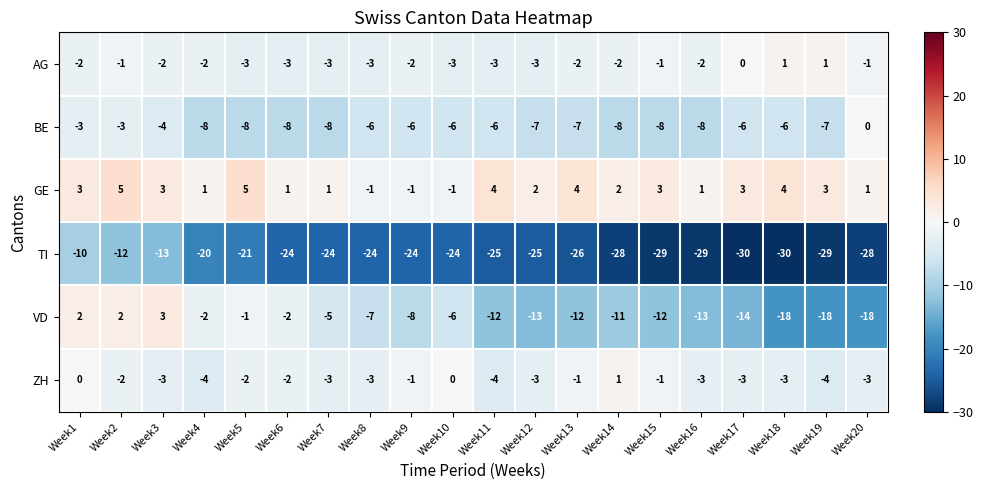

What value does the BE series have at Week5?

-8